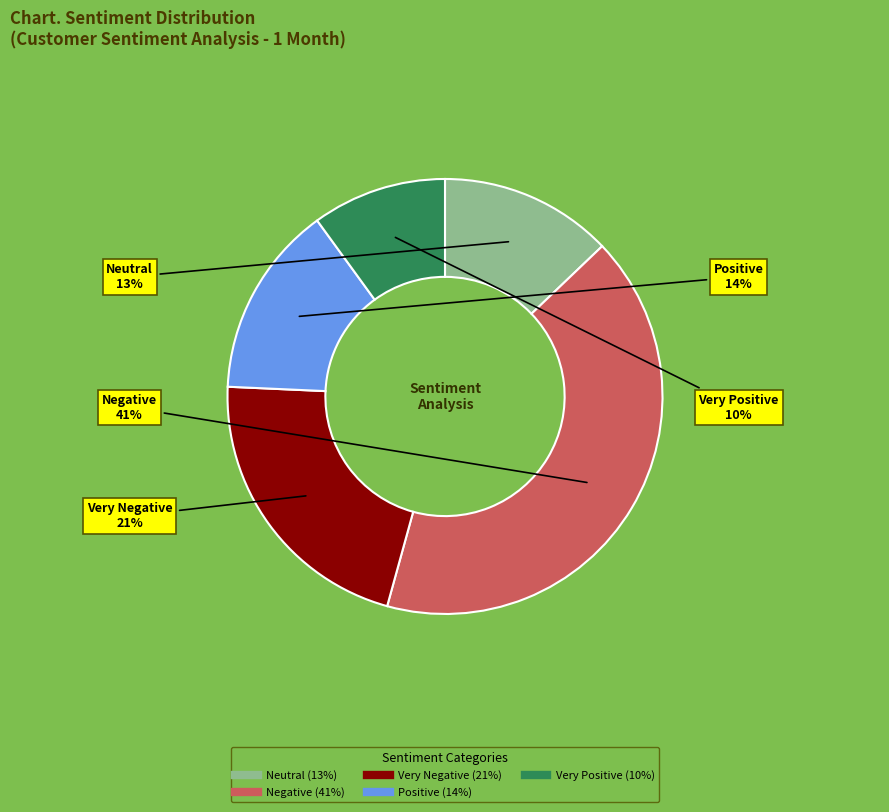

Which category has the biggest portion of the pie?

Negative